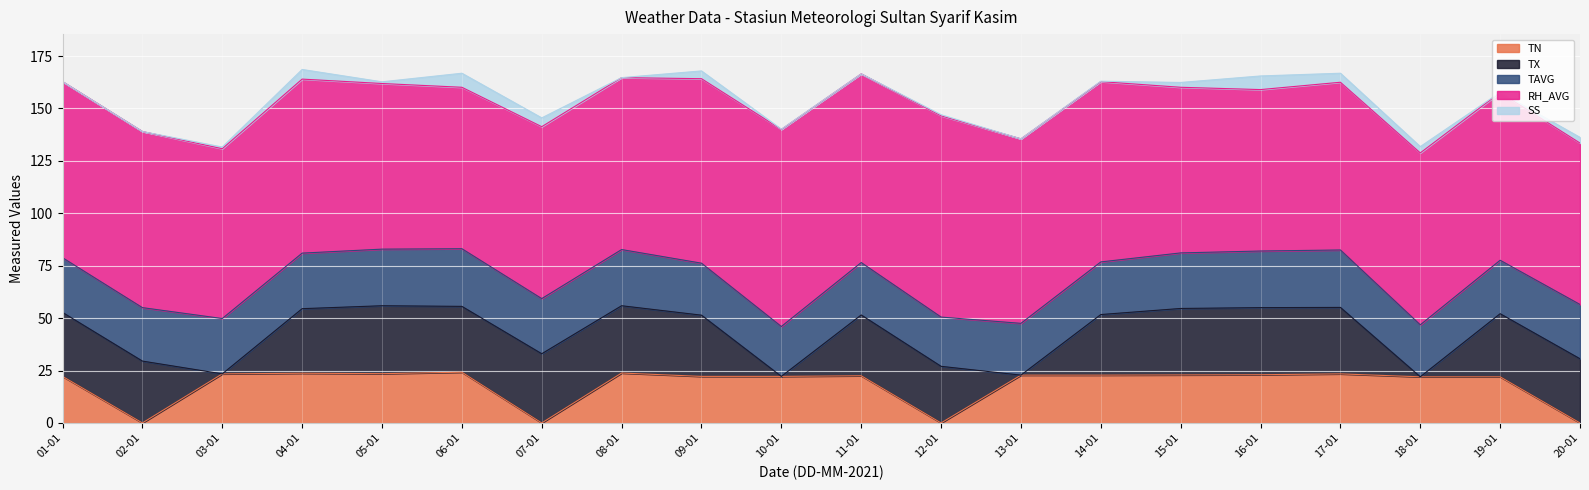

The TAVG series shows 47.0 at 16-01. True or false?

False